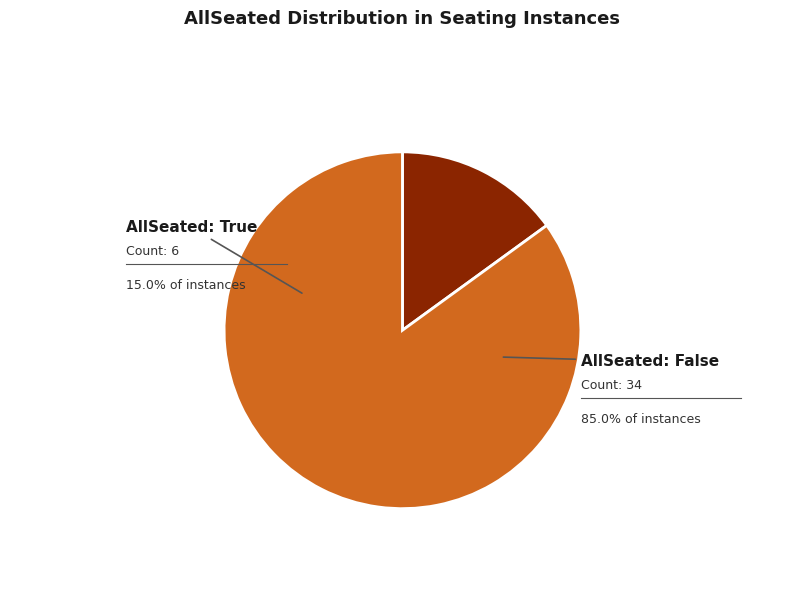

Count the number of slices in the pie.

2